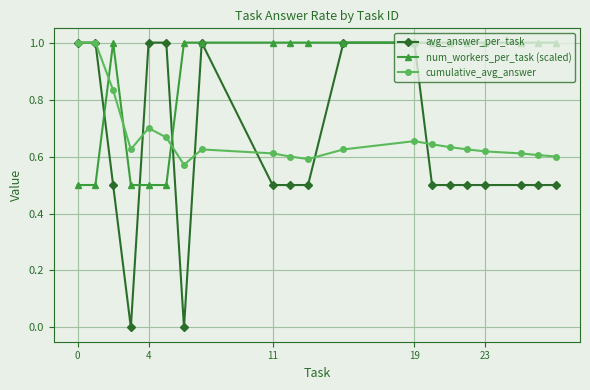

True or false: cumulative_avg_answer has more than 2 points higher than both neighbors.

True